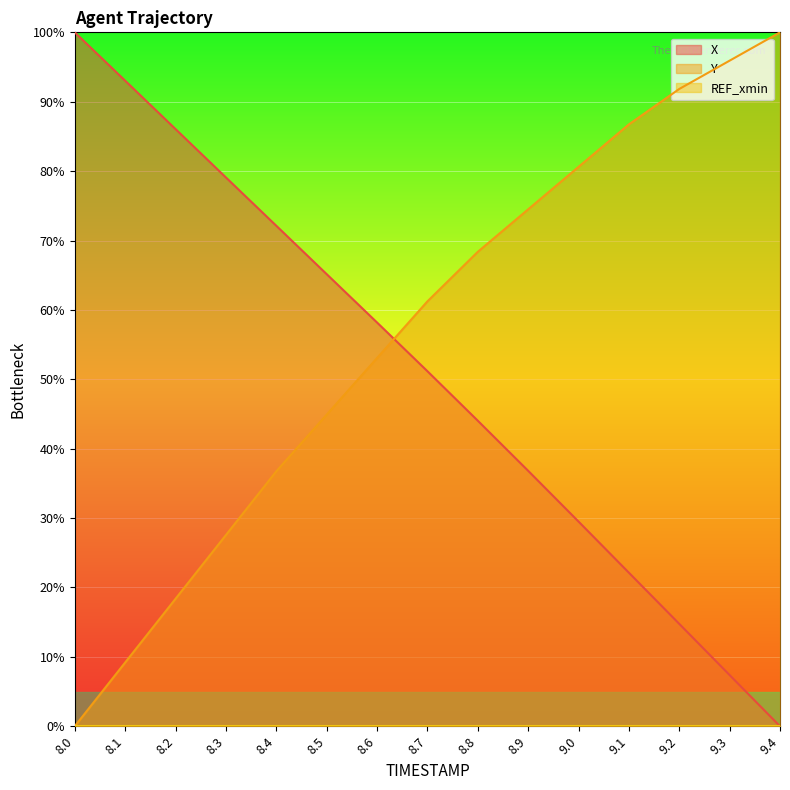

What is the difference between the Y values at 8.8 and 8.9?

6.1